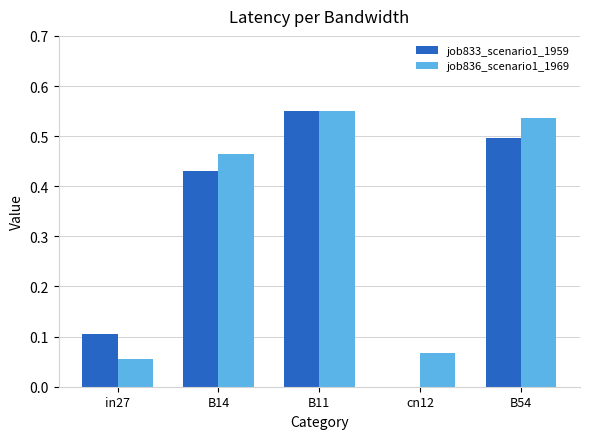

True or false: job833_scenario1_1959 has a value of 0.7 at B11.

False